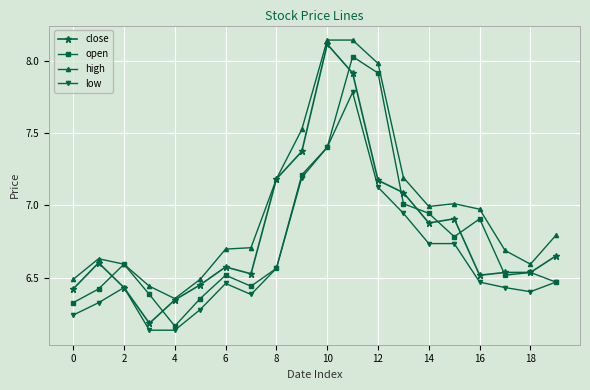

What is the maximum value for low?

7.8